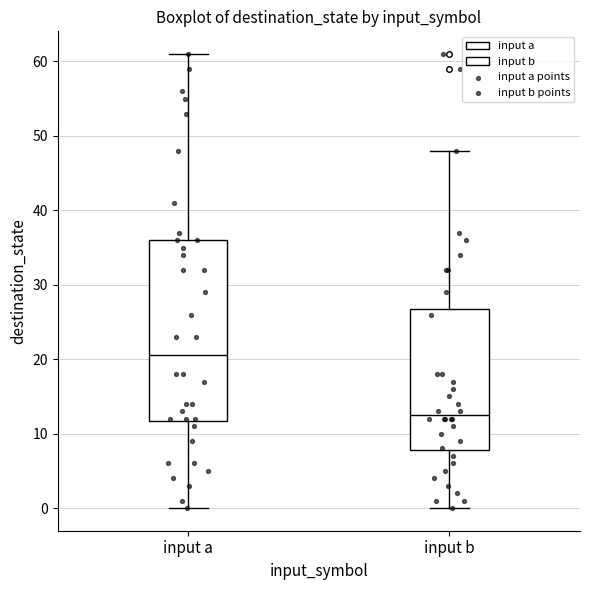

Reading left to right, transcribe this box plot: for each box, give where its median line is, the range the box spans, and where its two whiskers end, as read against the y-axis. The values are not printed on the chart, so give them approximately, as read against the axis.

input a: median 21, box 12 to 36, whiskers 0 to 61
input b: median 13, box 8 to 27, whiskers 0 to 48